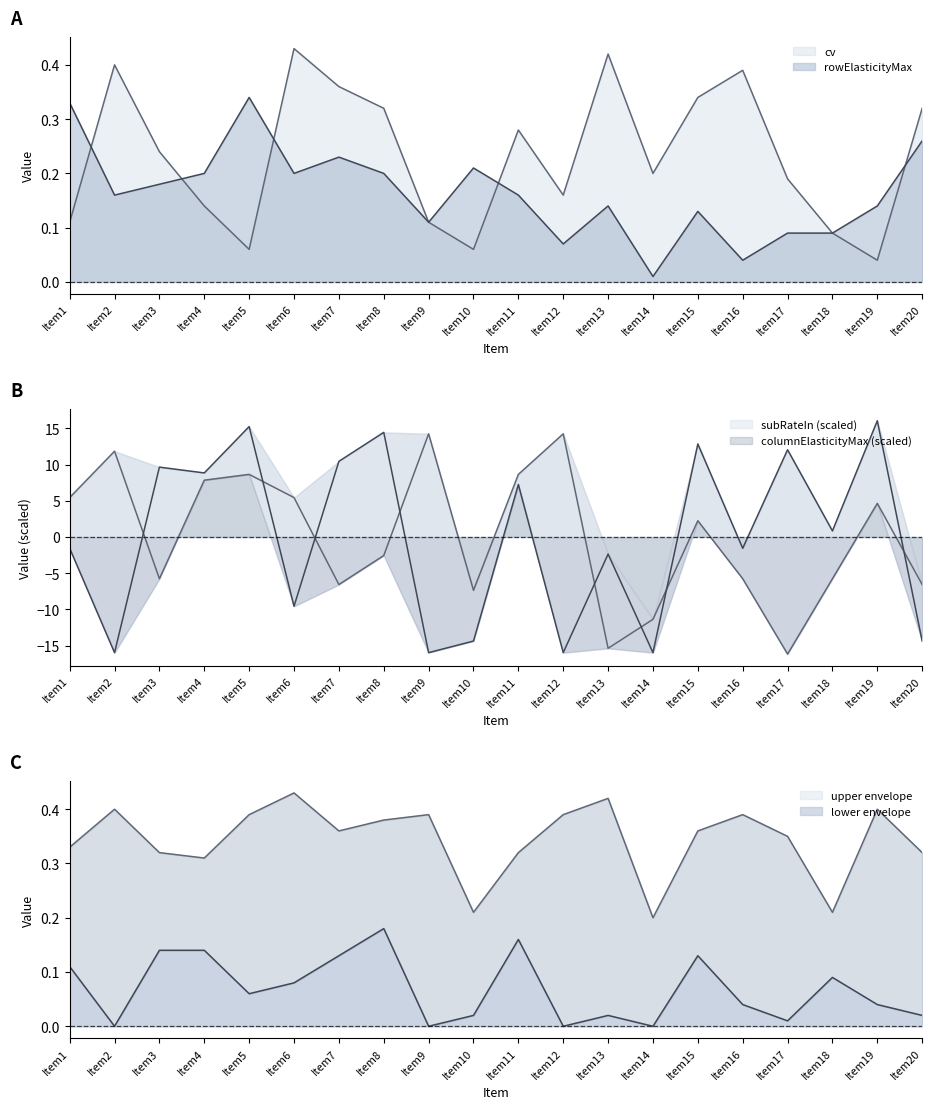

At how many categories does at least one series exceed 6?

12